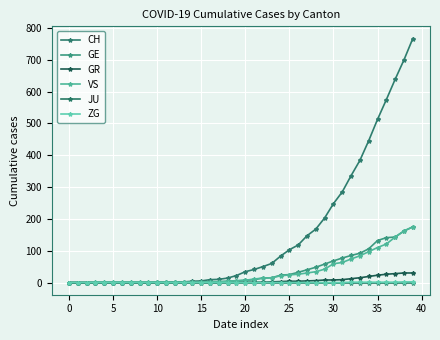

How many lines are shown in the chart?

6